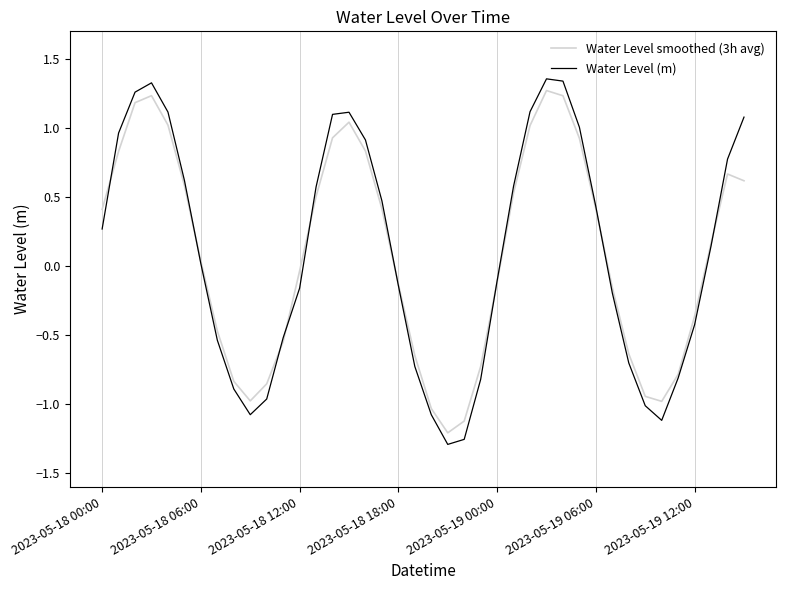

What is the maximum value shown in the chart?

1.4